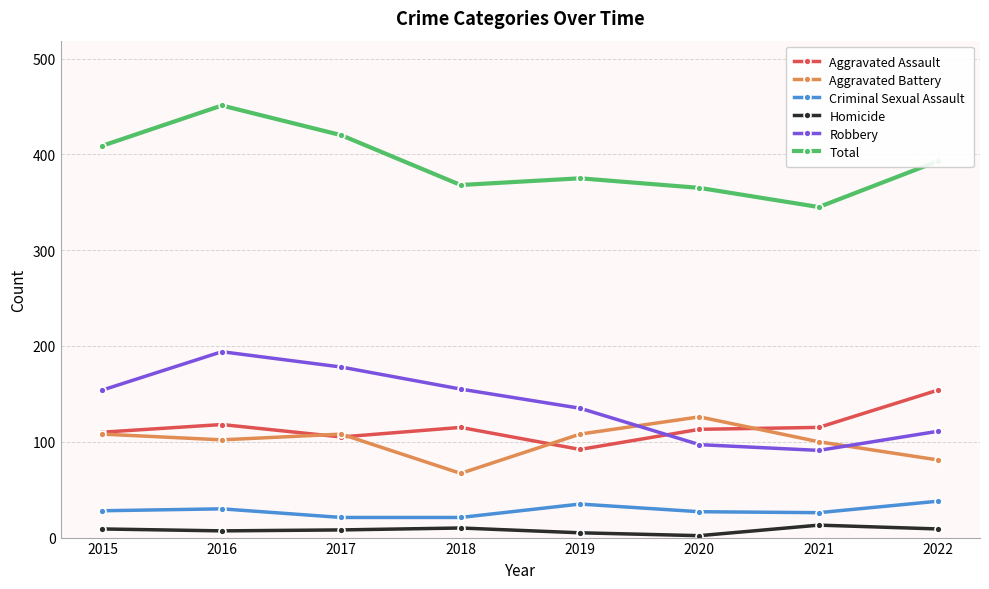

Between 2016 and 2019, which series saw the biggest shift?

Total